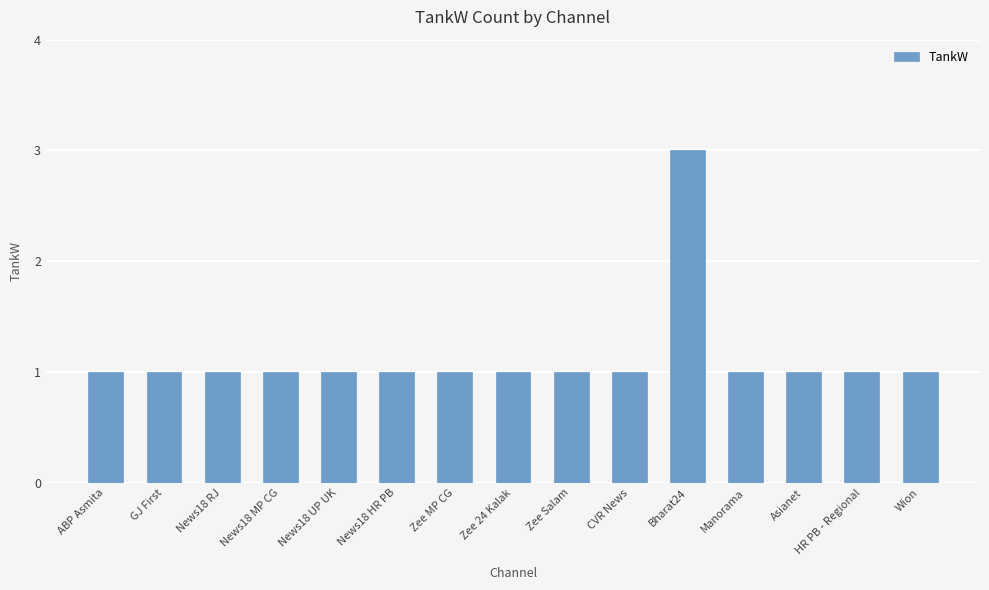

The value at CVR News is 0. True or false?

False